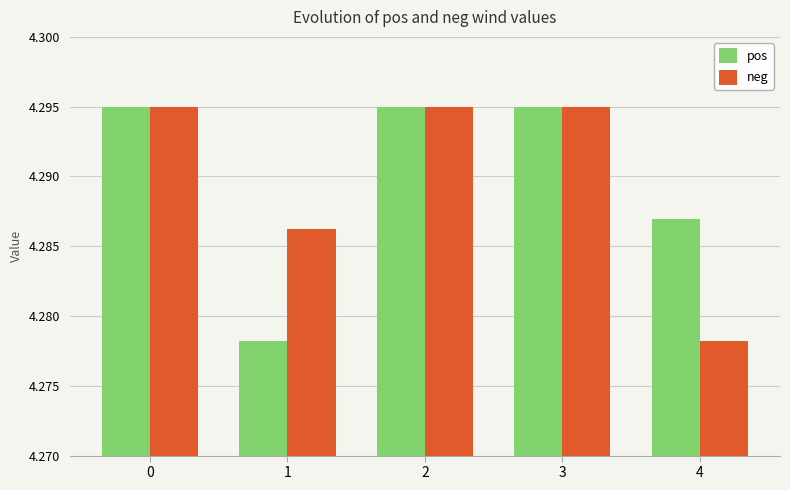

What is the sum of all pos values?

21.5